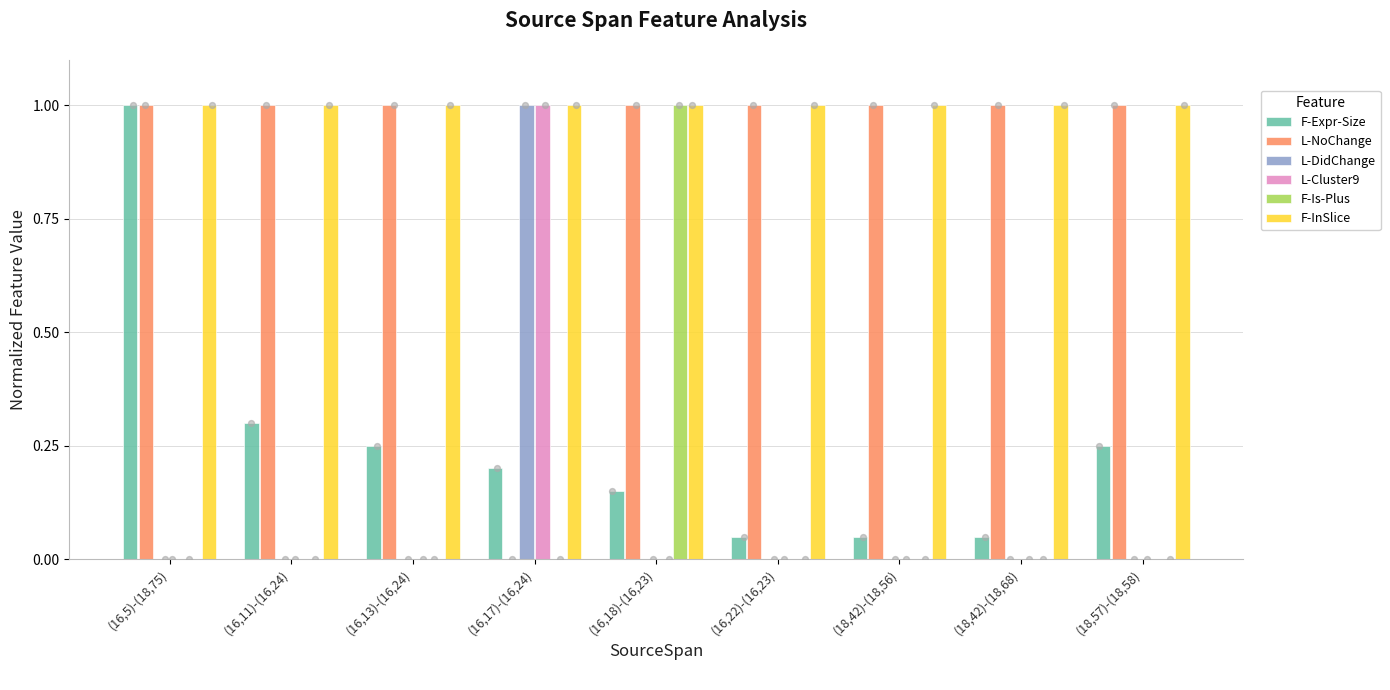

Which series has the largest total across all categories?

F-InSlice